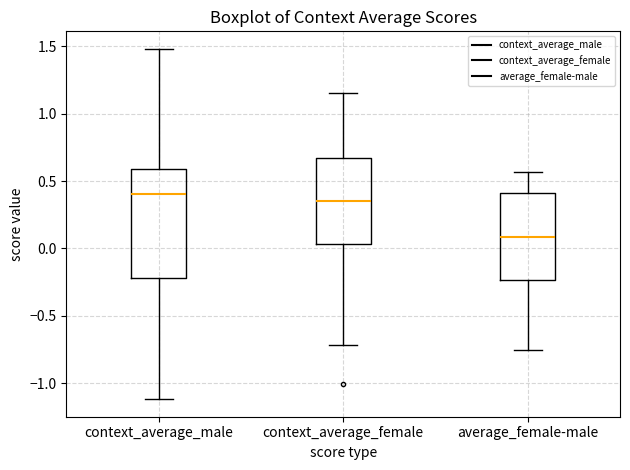

Reading left to right, transcribe this box plot: for each box, give where its median line is, the range the box spans, and where its two whiskers end, as read against the y-axis. The values are not printed on the chart, so give them approximately, as read against the axis.

context_average_male: median 0.40, box -0.20 to 0.60, whiskers -1.10 to 1.50
context_average_female: median 0.35, box 0.05 to 0.65, whiskers -0.70 to 1.15
average_female-male: median 0.10, box -0.25 to 0.40, whiskers -0.75 to 0.55